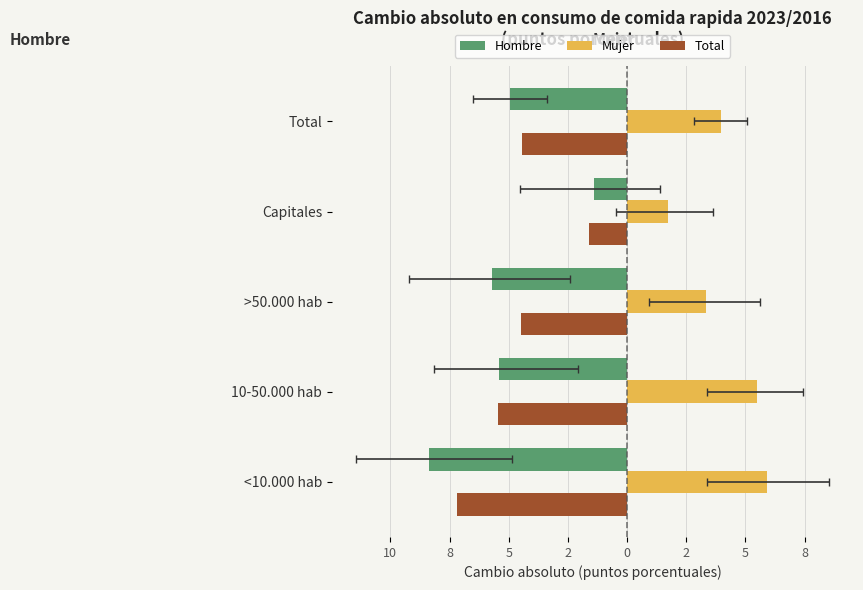

The value of Hombre at Total is -4.9. True or false?

True